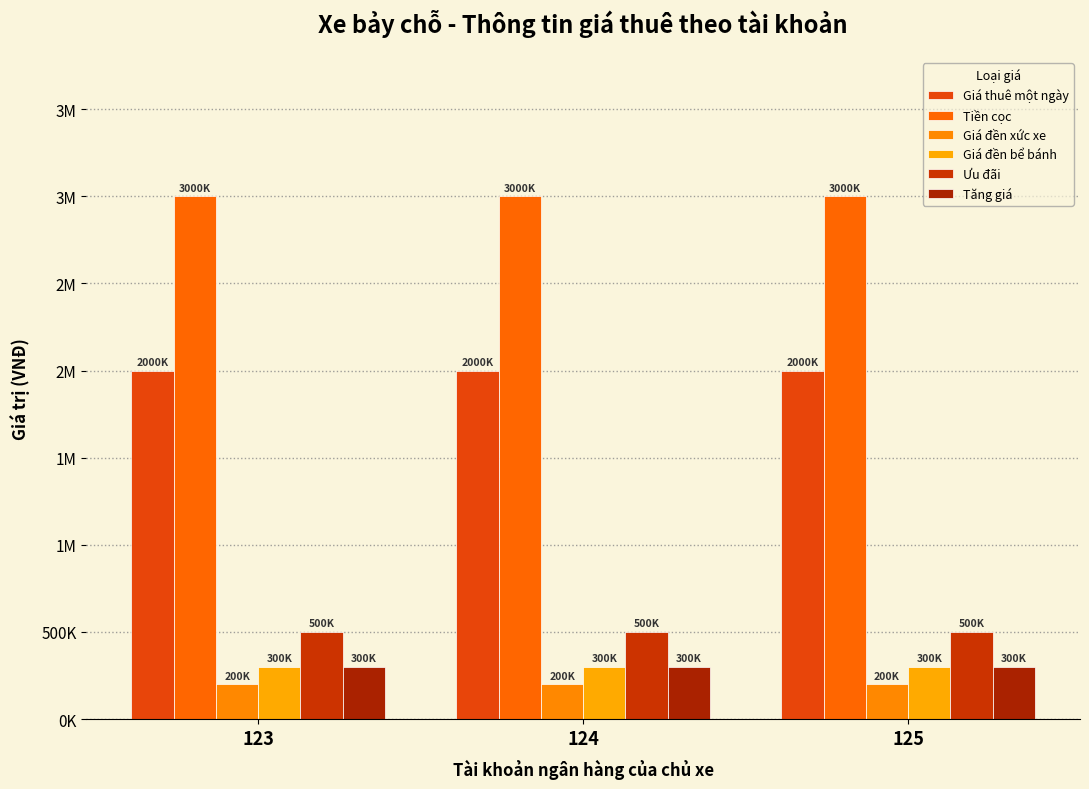

Which series has the largest range (max minus min)?

Giá thuê một ngày